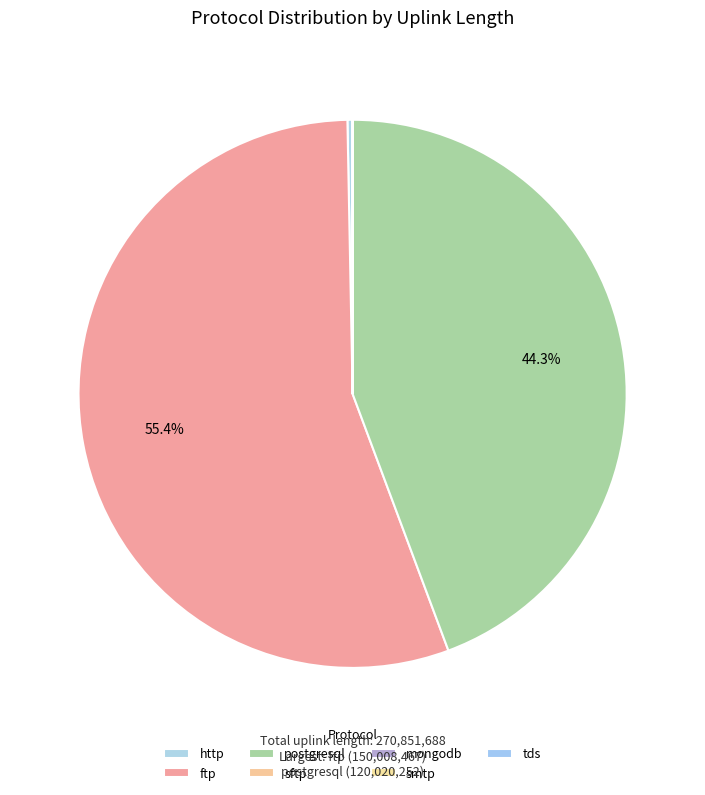

What is the change in value from smtp to tds?

+2673